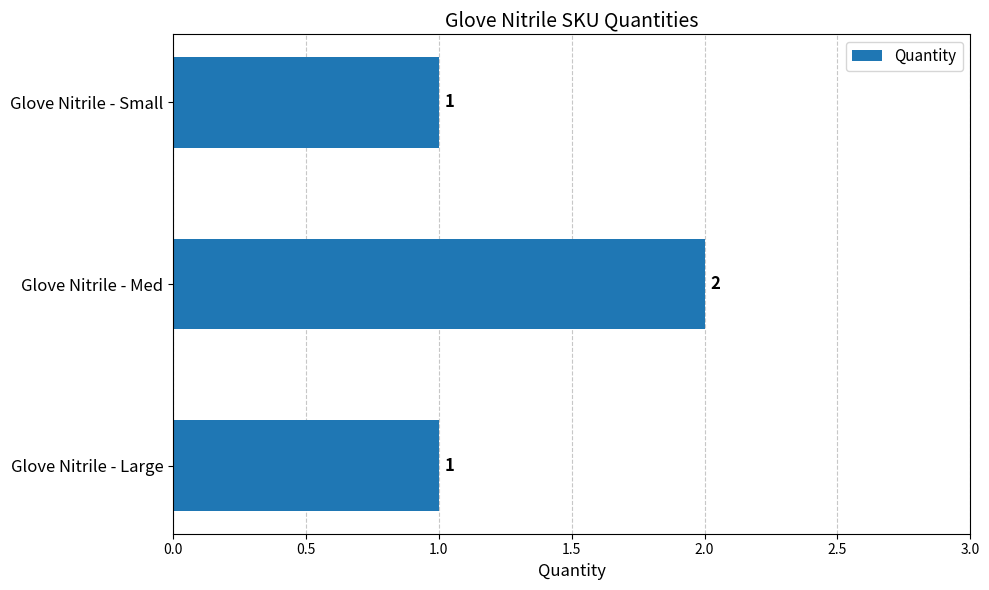

Which label corresponds to the largest value in the chart?

Glove Nitrile - Med